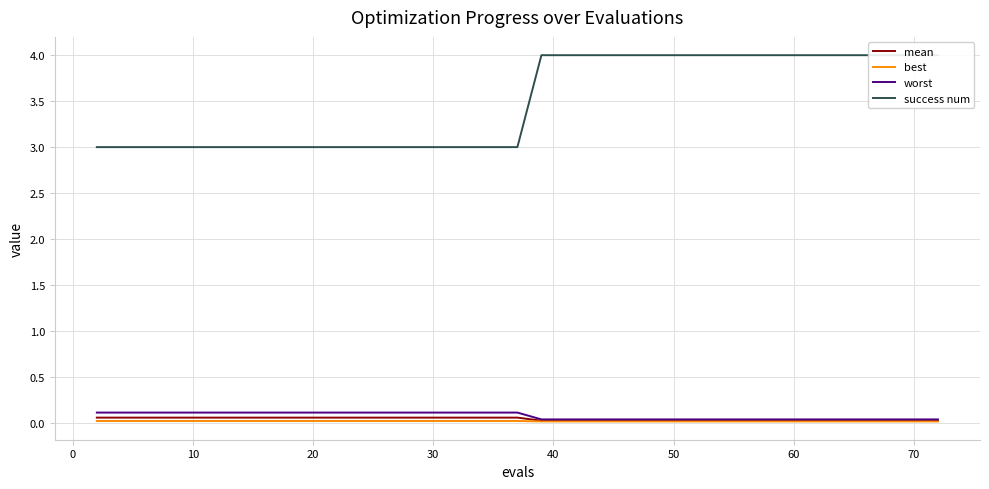

The worst series shows 0.0 at 70. True or false?

True